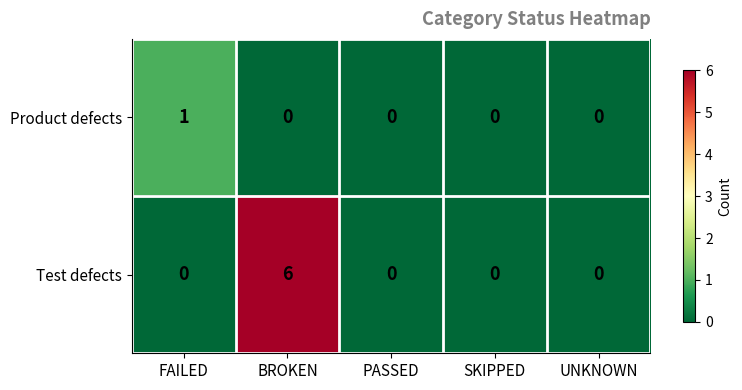

Which category has the highest value across all series?

BROKEN